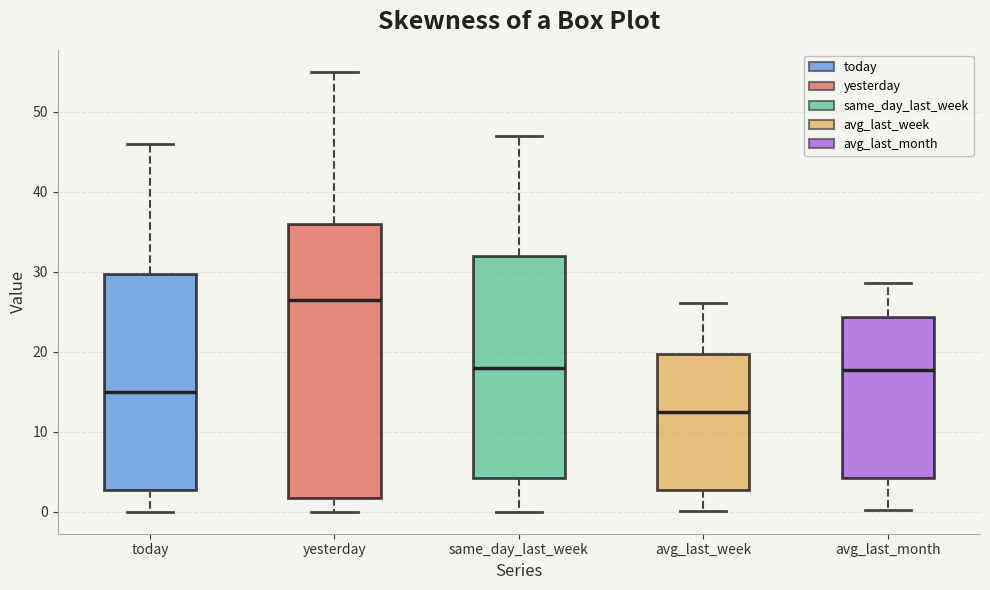

Reading left to right, read every box against the y-axis: the position of its median line, the range the box covers, and the ends of its whiskers. The values are not printed on the chart, so give them approximately, as read against the axis.

today: median 15, box 3 to 30, whiskers 0 to 46
yesterday: median 27, box 2 to 36, whiskers 0 to 55
same_day_last_week: median 18, box 4 to 32, whiskers 0 to 47
avg_last_week: median 12, box 3 to 20, whiskers 0 to 26
avg_last_month: median 18, box 4 to 24, whiskers 0 to 29